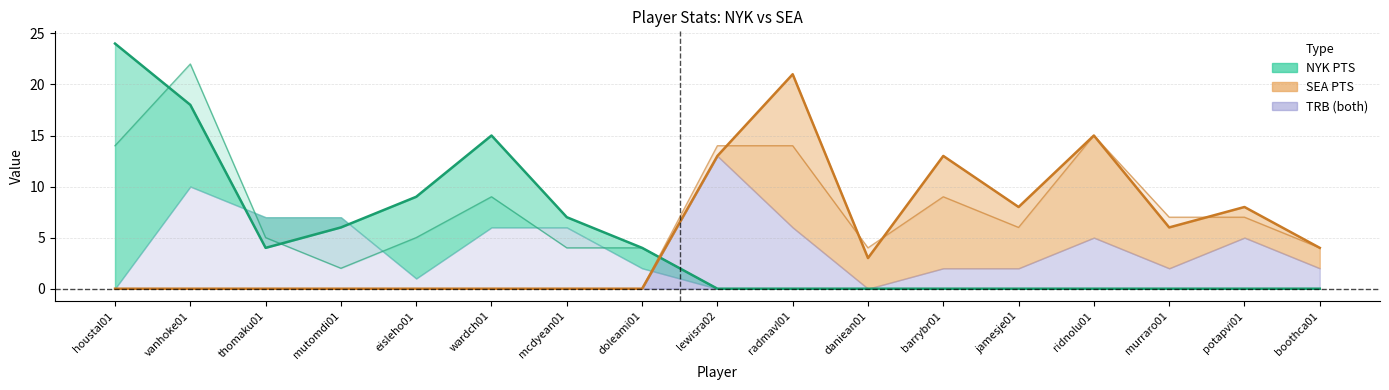

At which category does SEA PTS reach its first local valley?

daniean01